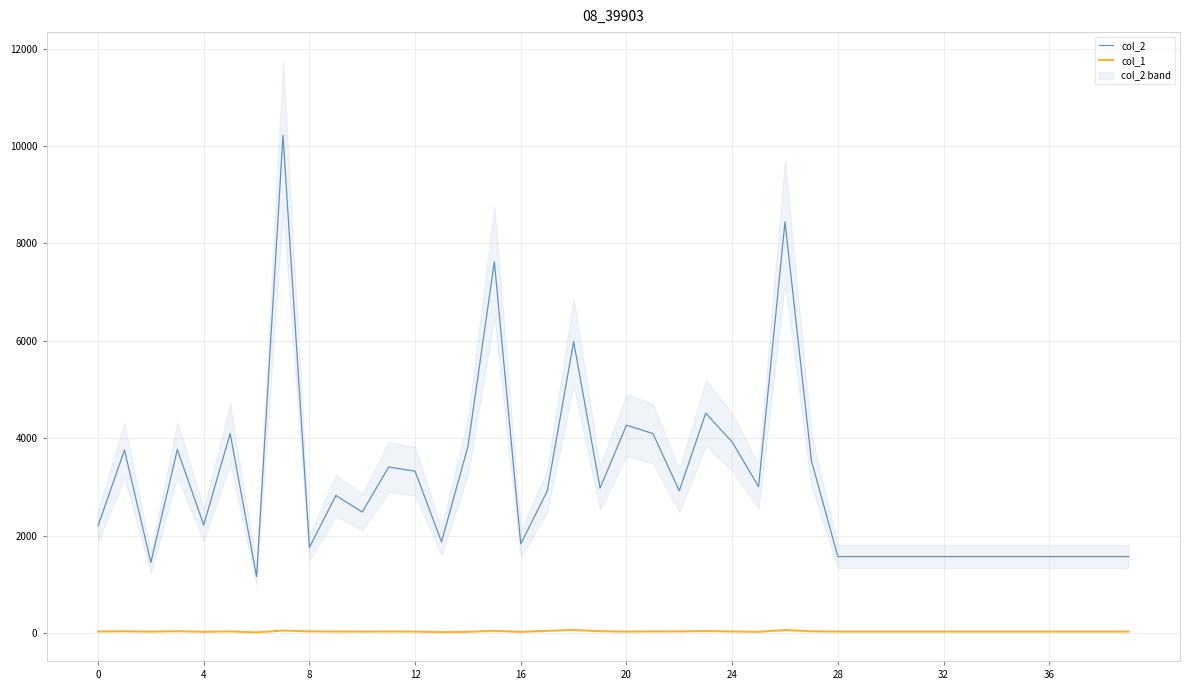

True or false: col_2 and col_1 intersect in this chart.

False